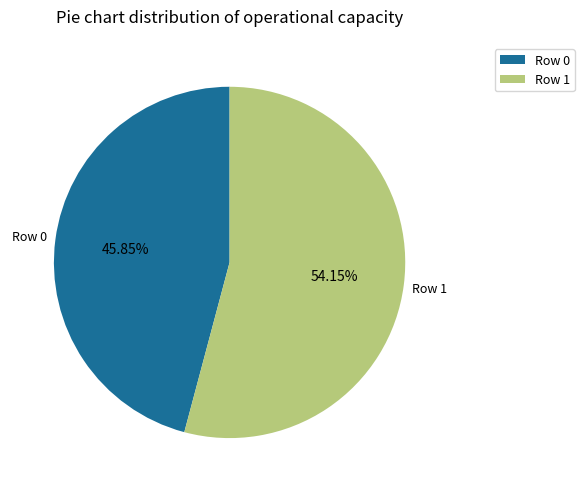

To the nearest percent, what is the difference between the Row 1 and Row 0 slice percentages?

8%